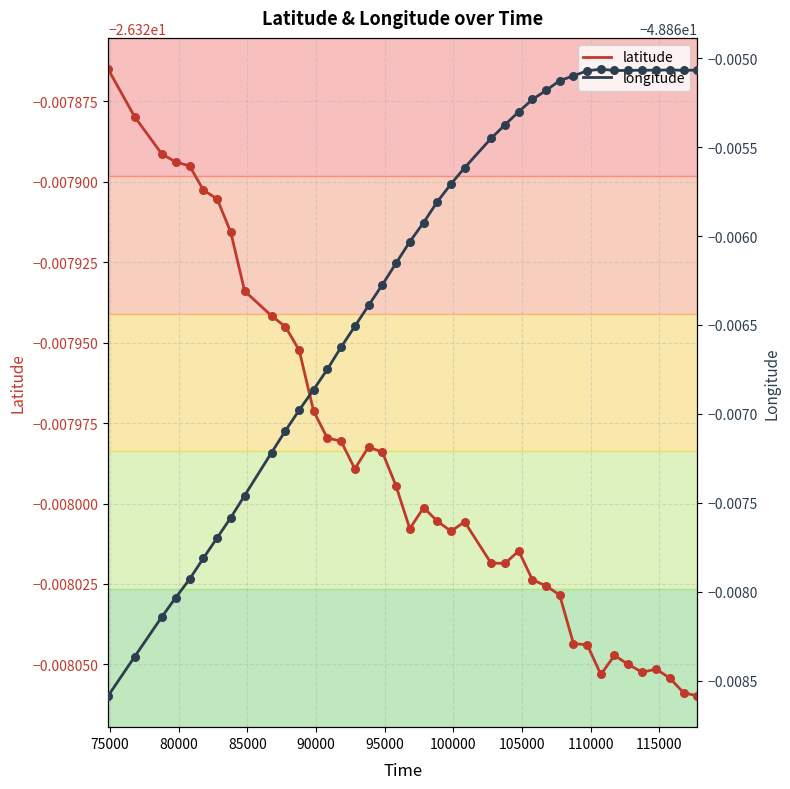

Which series contains the highest Y value?

latitude